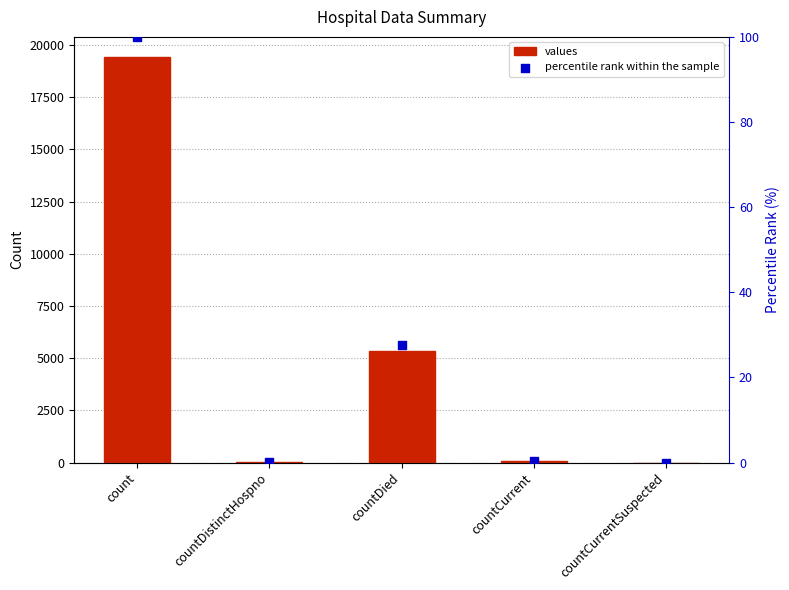

Which series reaches the minimum Y coordinate?

values